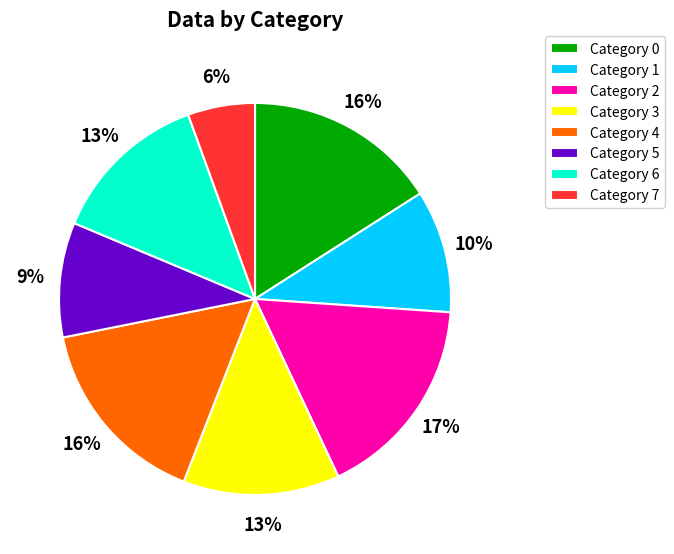

To the nearest percent, what percentage of the pie is Category 3?

13%